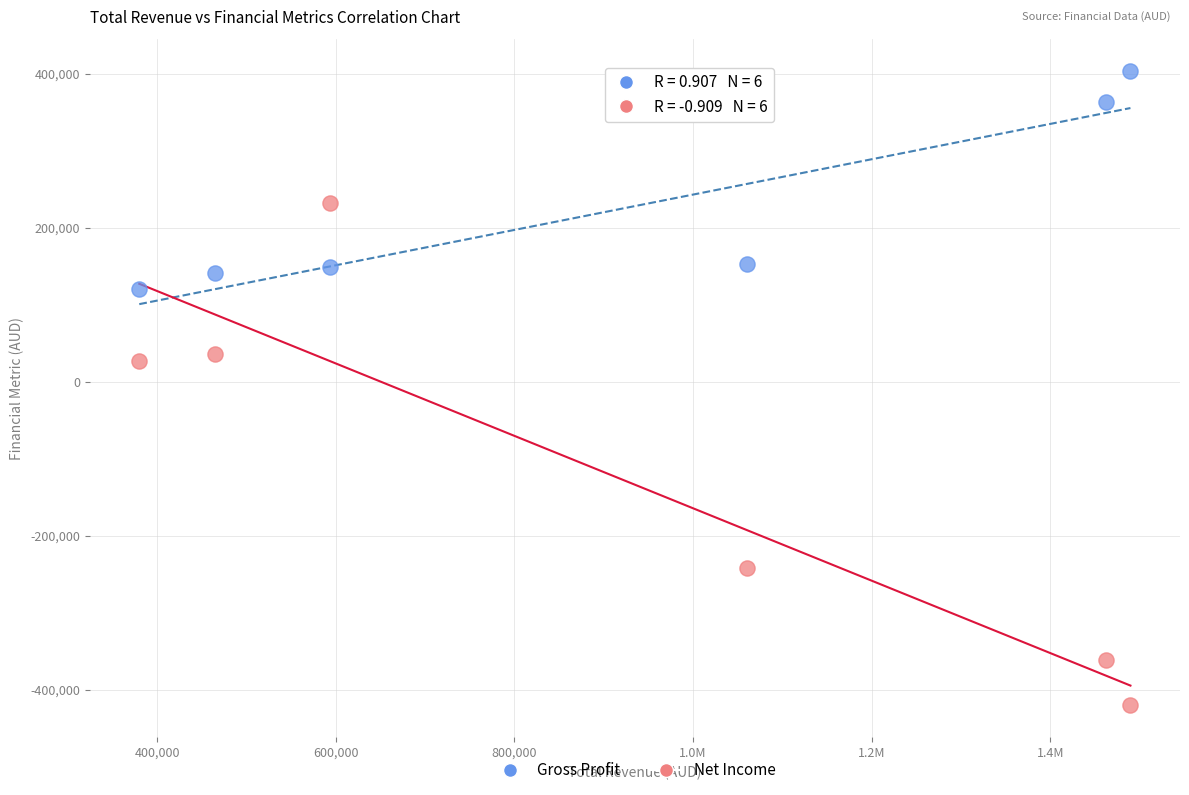

What are all the series names shown in the legend?

Gross Profit, Net Income